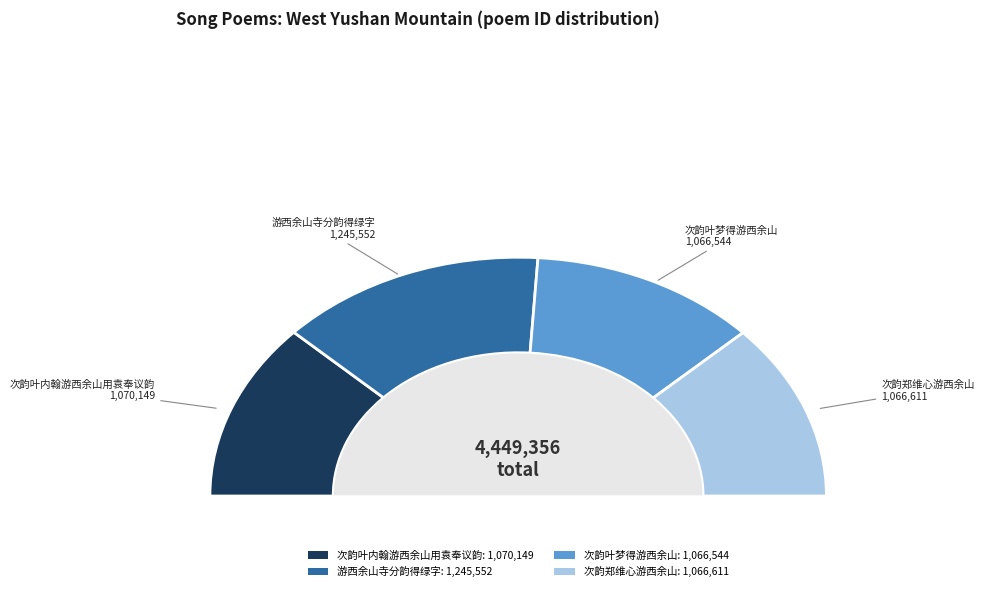

Rank the categories by value from lowest to highest.

次韵叶梦得游西余山, 次韵郑维心游西余山, 次韵叶内翰游西余山用袁奉议韵, 游西余山寺分韵得绿字